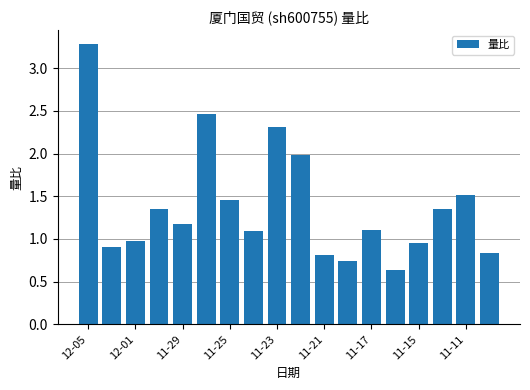

What is the sum of all values?

24.9